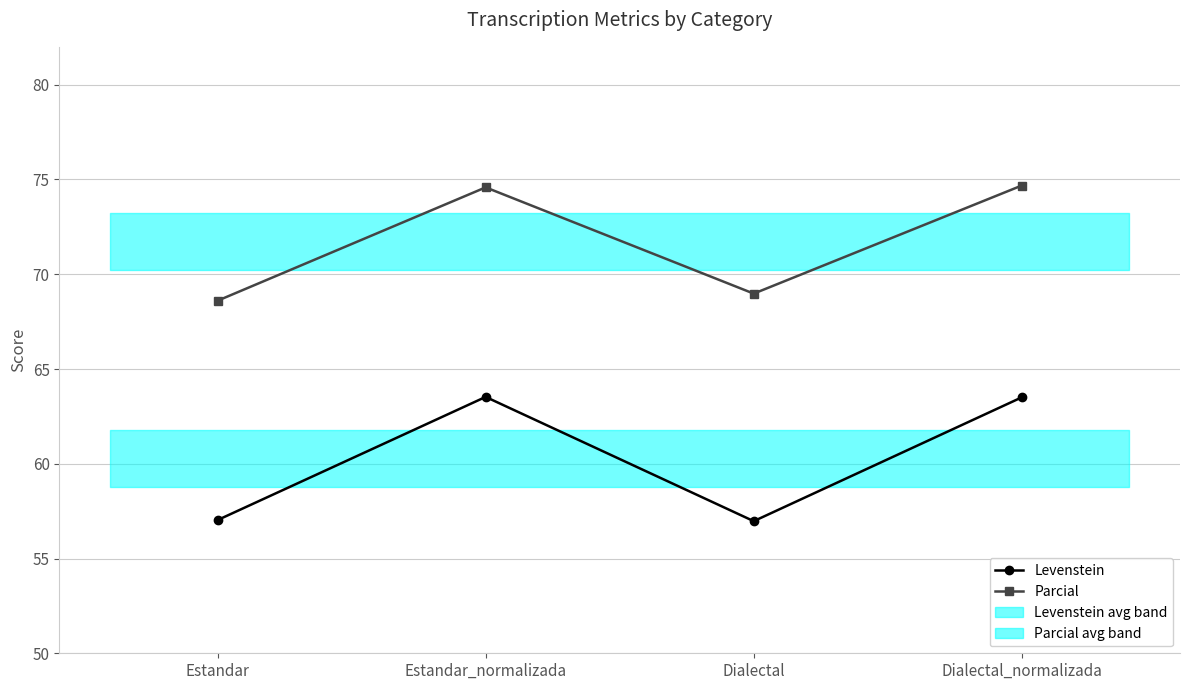

The Levenstein series shows 112.9 at Dialectal_normalizada. True or false?

False